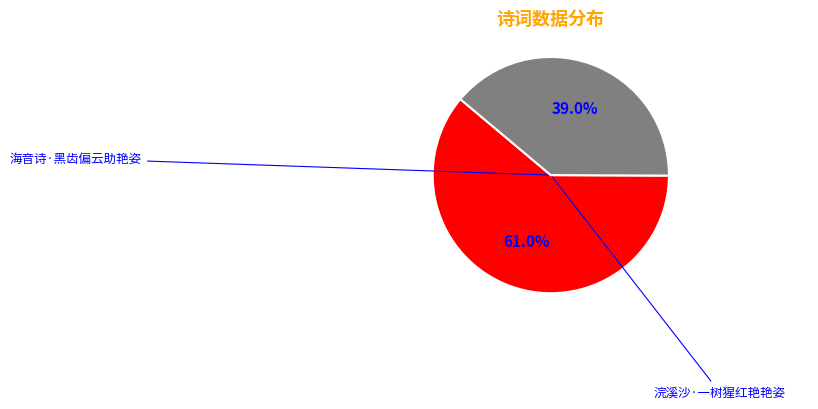

Is there a majority slice in this chart?

Yes